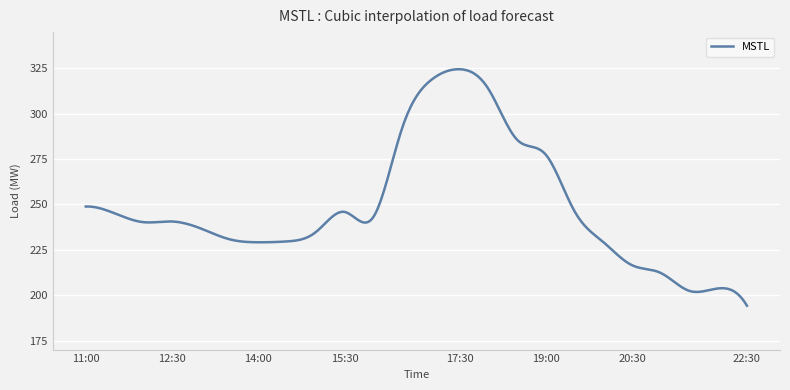

What is the difference between the maximum and minimum values?

130.4